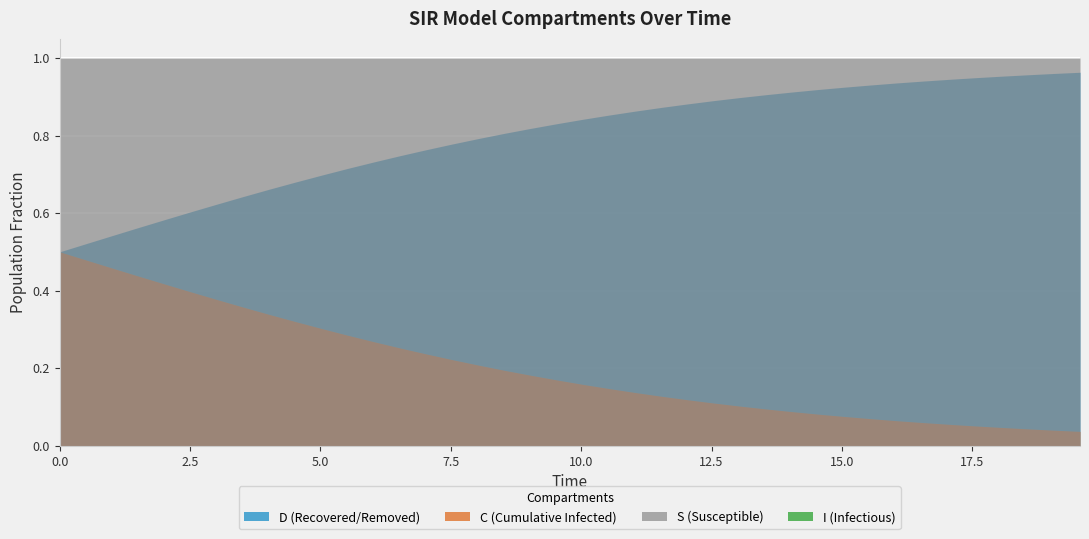

True or false: I has a value of 0.0 at 20.

False